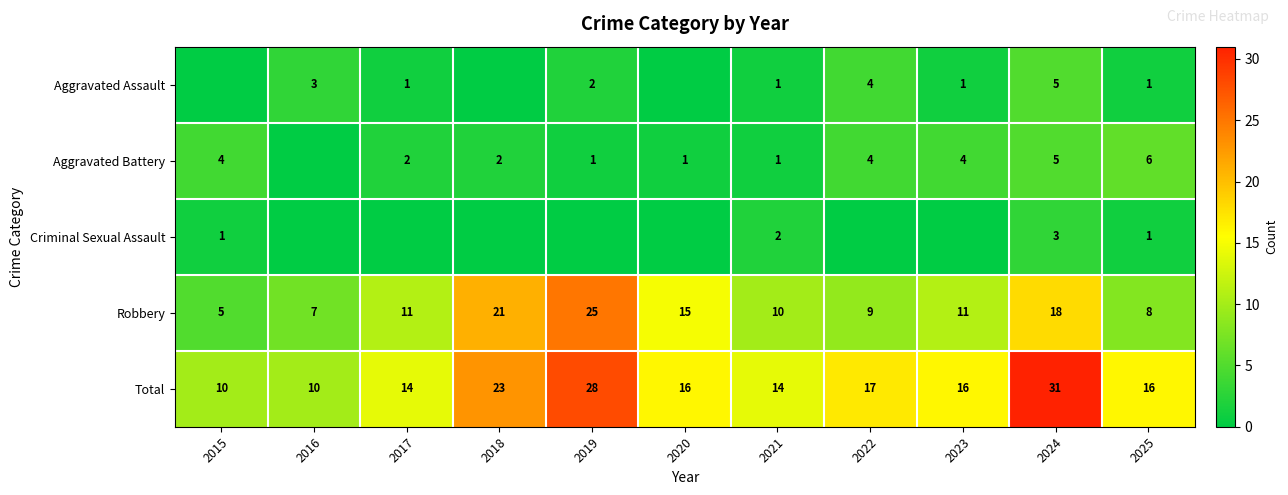

How many categories are shown in the chart?

11